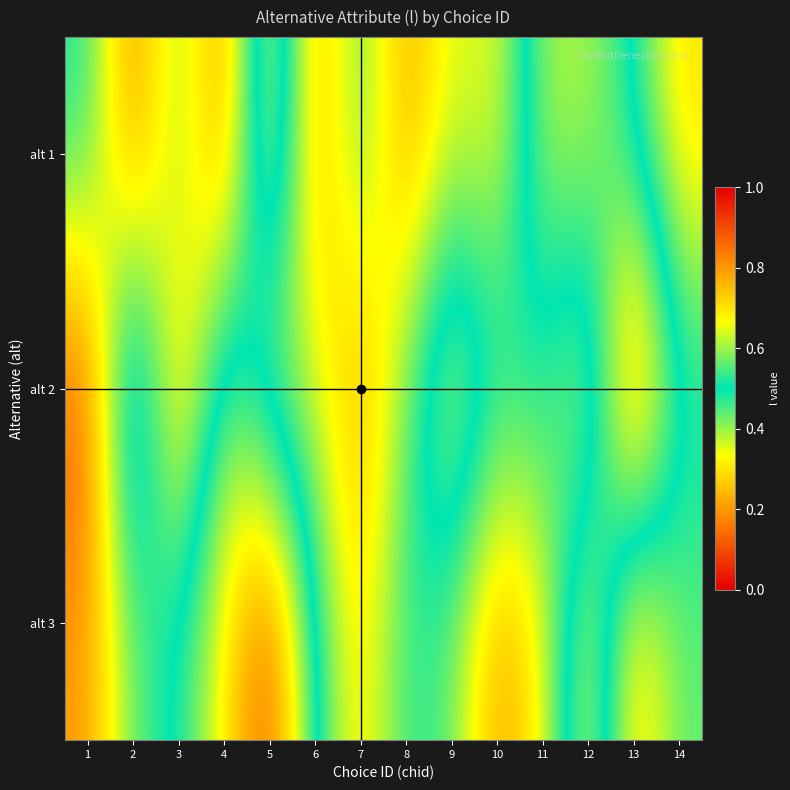

What is the total value across all series at 2?

1.7